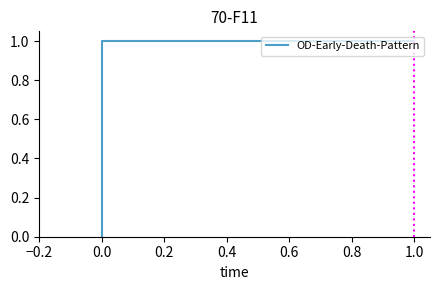

How many categories are shown in the chart?

4